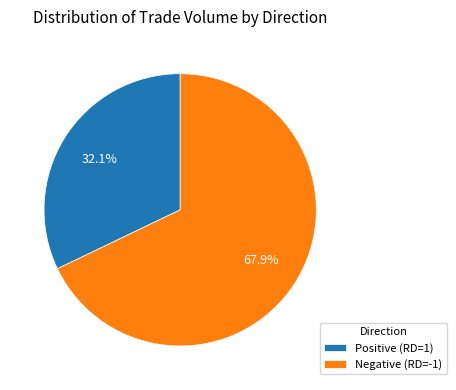

Approximately how many times larger is the value at Positive (RD=1) compared to Negative (RD=-1)?

0.5